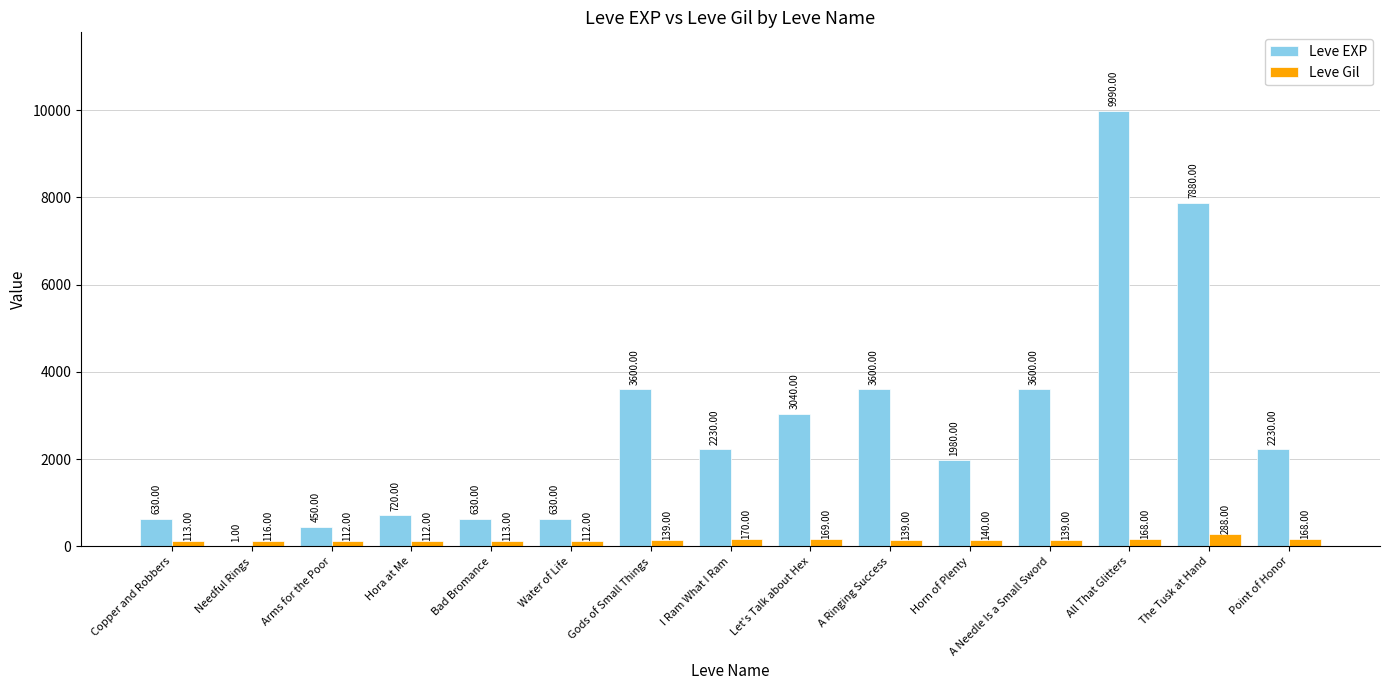

Which category has the highest value in the Leve EXP series?

All That Glitters